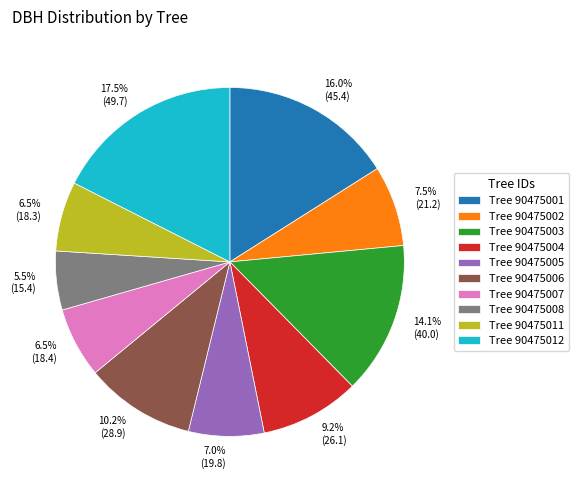

Does any single category account for the majority?

No